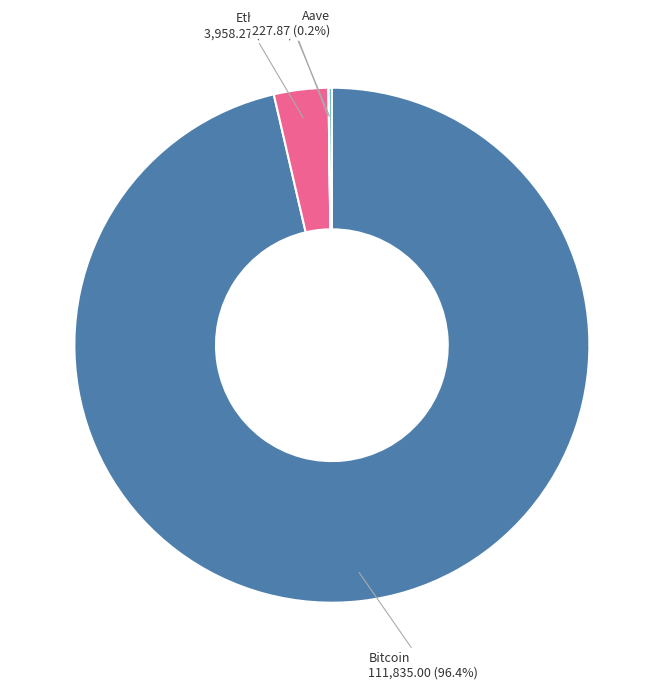

To the nearest percent, what percentage of the pie is Bitcoin?

96%